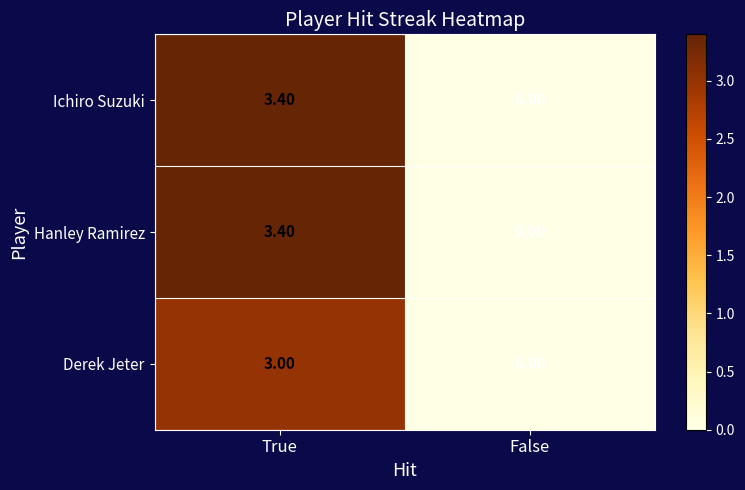

At which category is the sum across all series the highest?

True